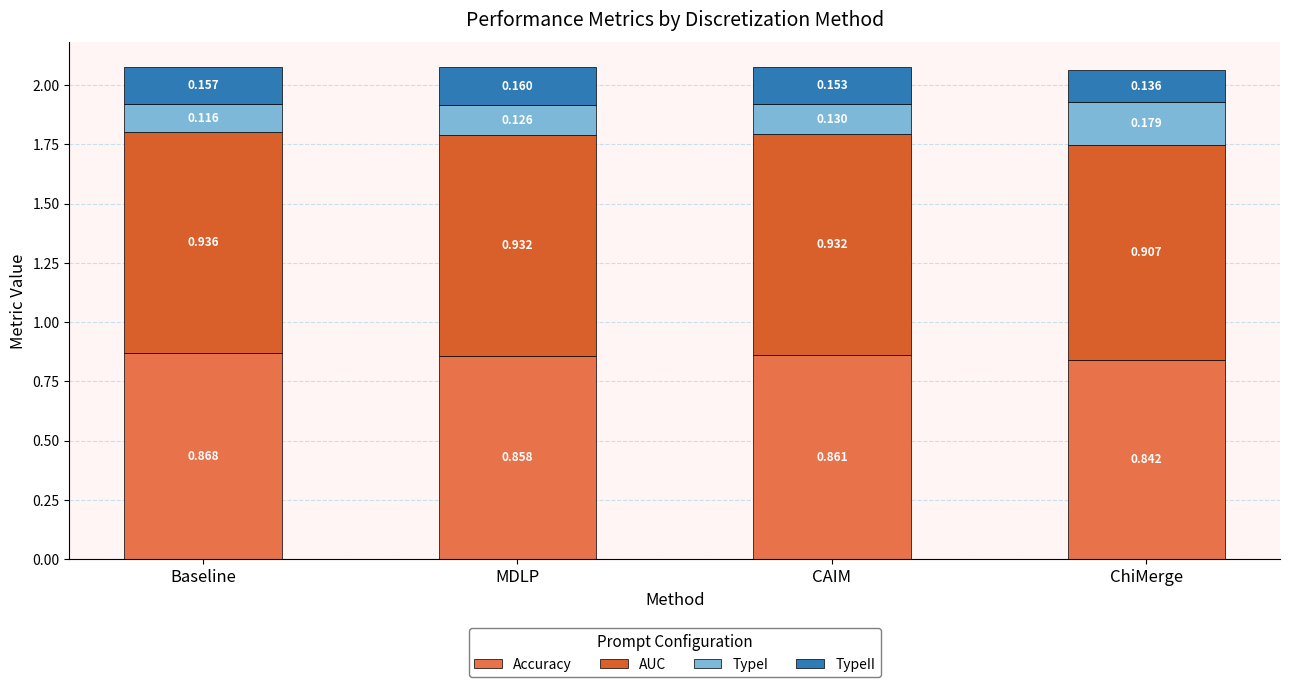

Are the bars grouped side by side (vs. stacked)?

No